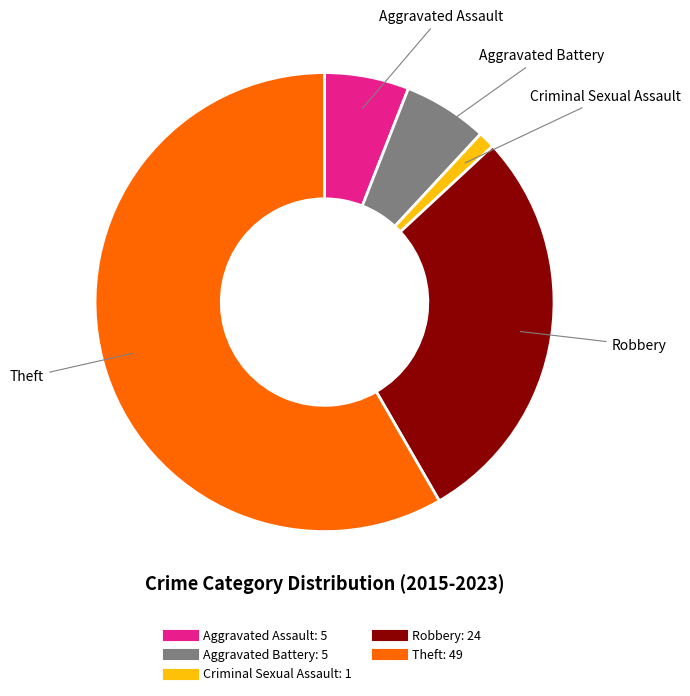

Combined, do Aggravated Battery and Theft account for over 50%?

Yes